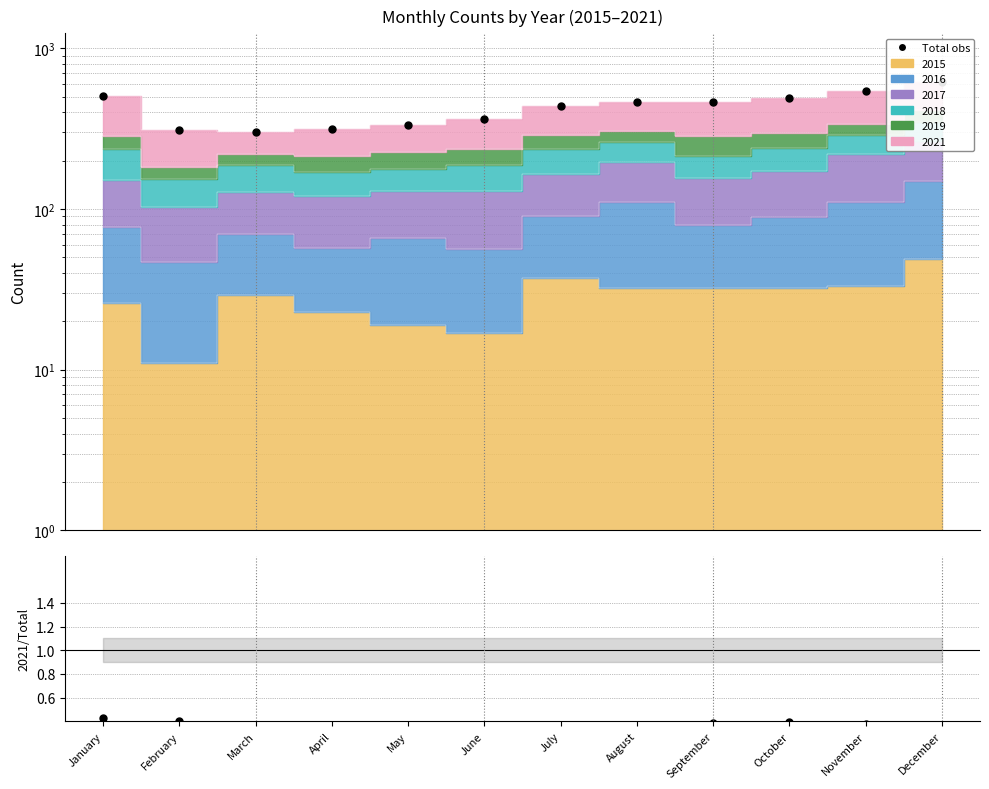

What is the difference between the maximum and minimum values in the Total obs series?

321.0